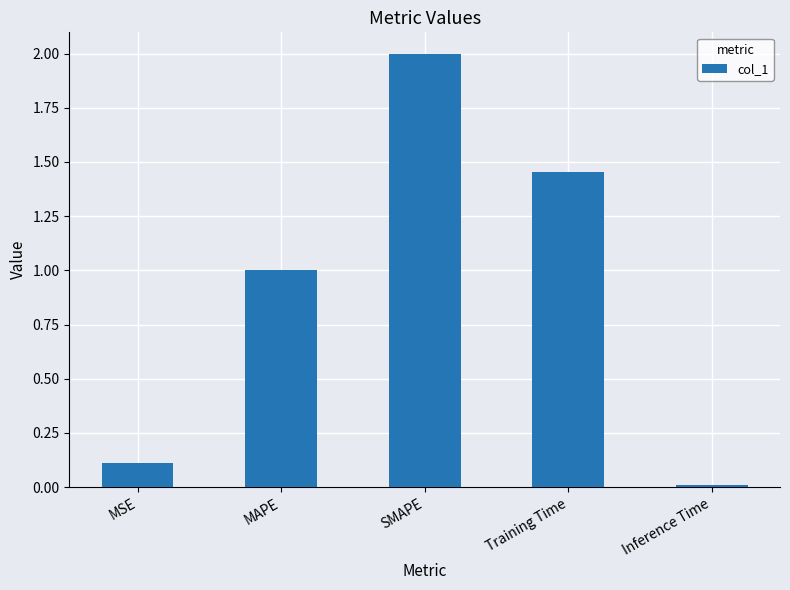

Which label corresponds to the smallest value in the chart?

Inference Time